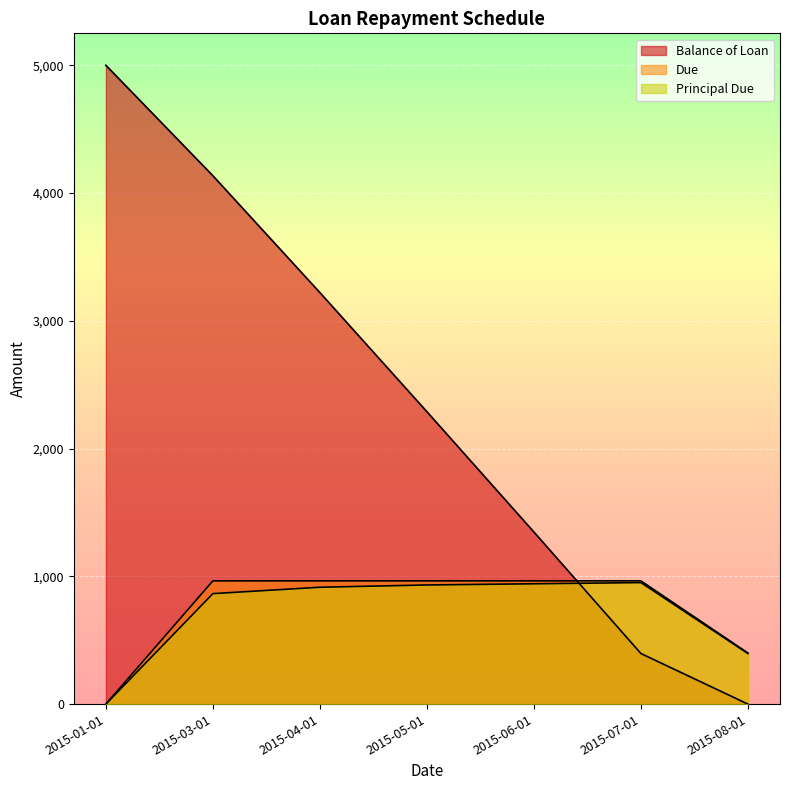

What is the highest value of the Principal Due series?

951.1